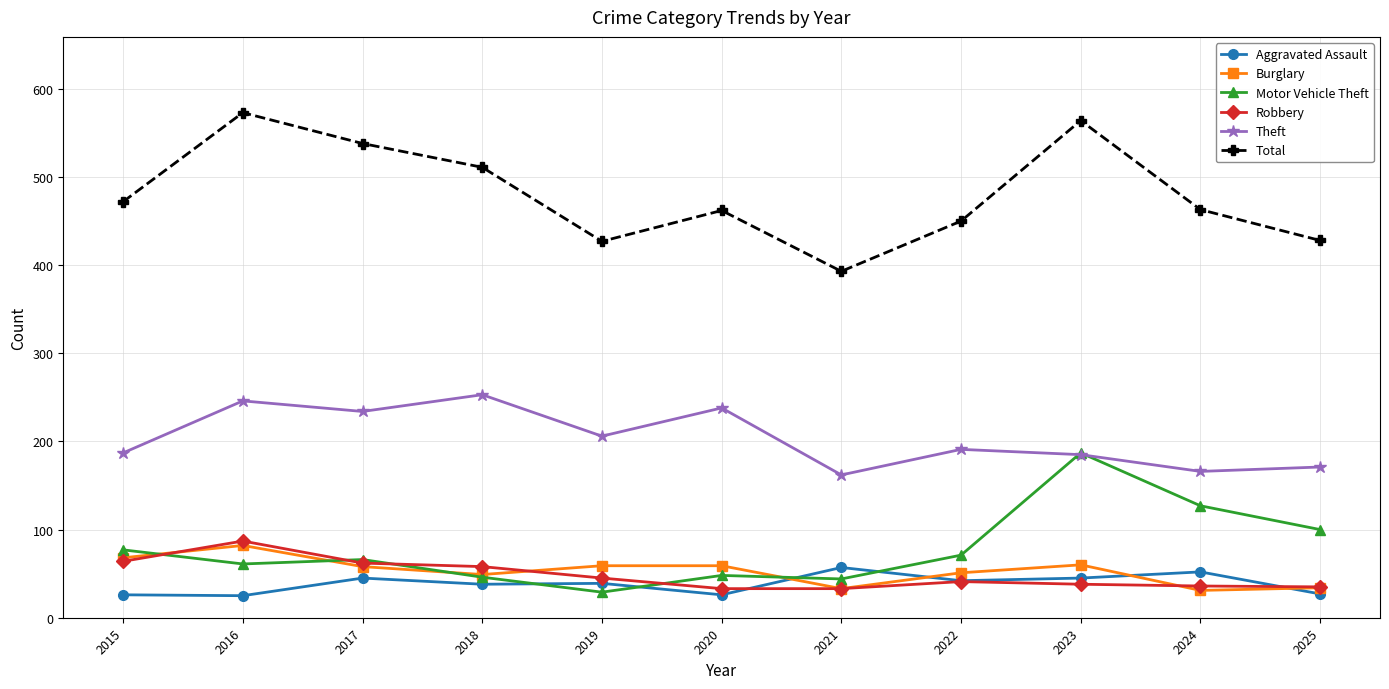

At which label does Aggravated Assault first exceed 39?

2017